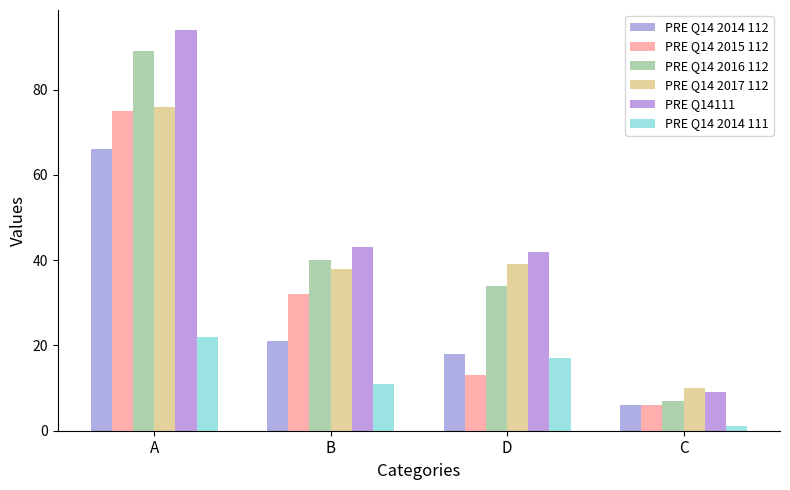

What is the label of the 4th bar from the right?

A